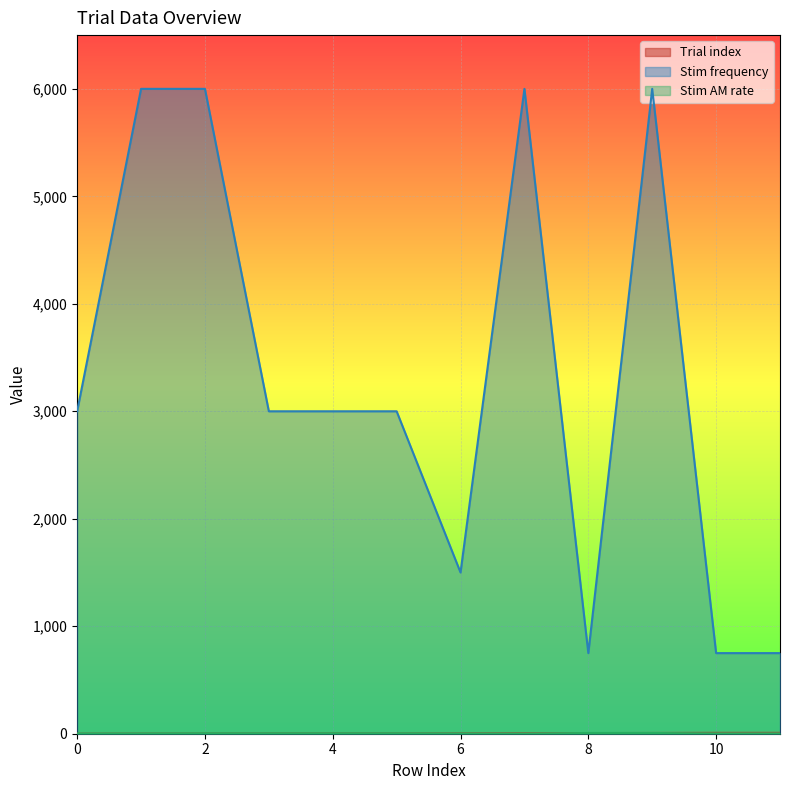

What are all the series names shown in the legend?

Trial index, Stim frequency, Stim AM rate